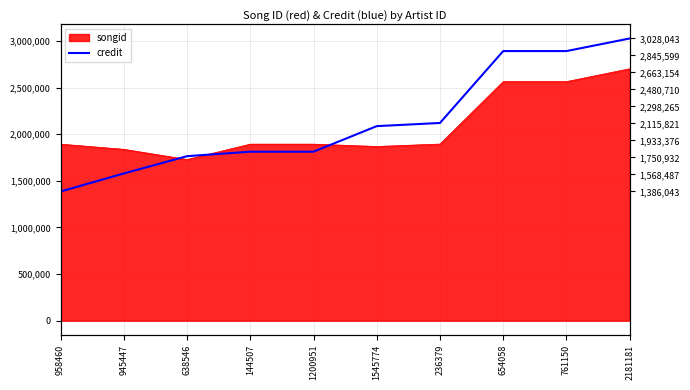

The chart shows a value of 2892820 at 654058. True or false?

True